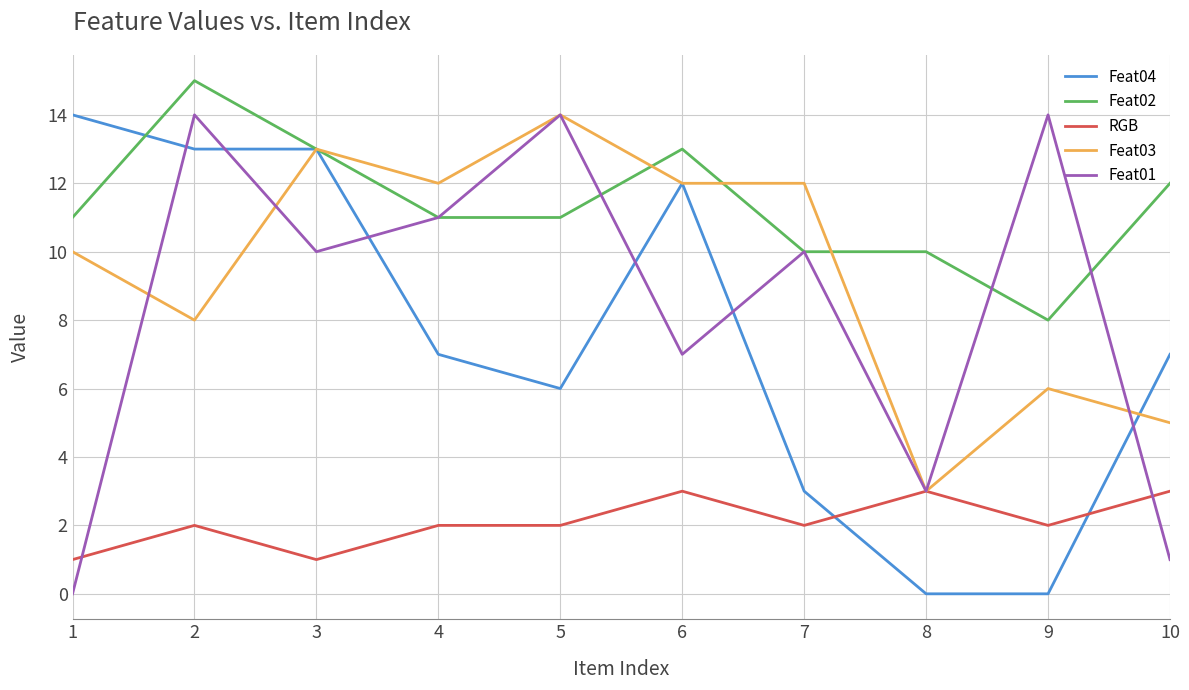

The Feat02 series shows 11 at 5. True or false?

True